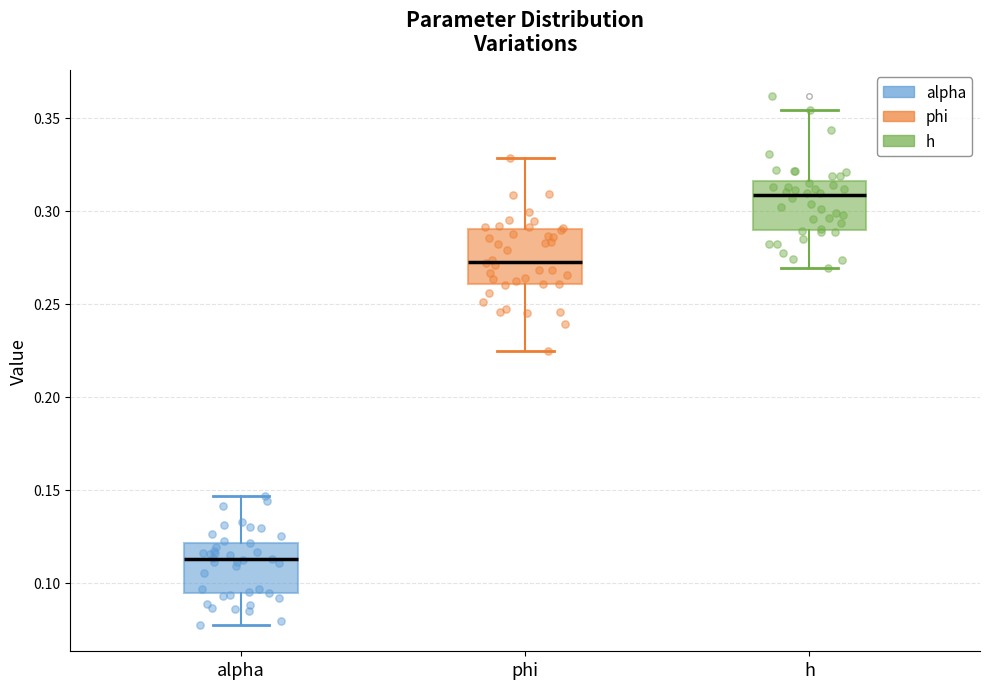

Where is the upper edge of the box for phi on the y-axis? The values are not printed on the chart, so give them approximately, as read against the axis.

0.290